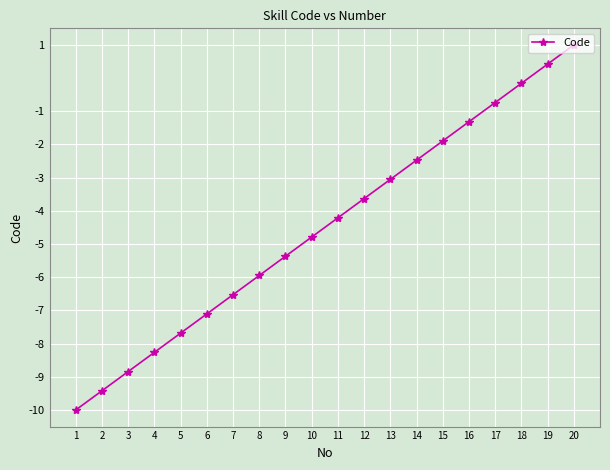

How many values are below zero?

18